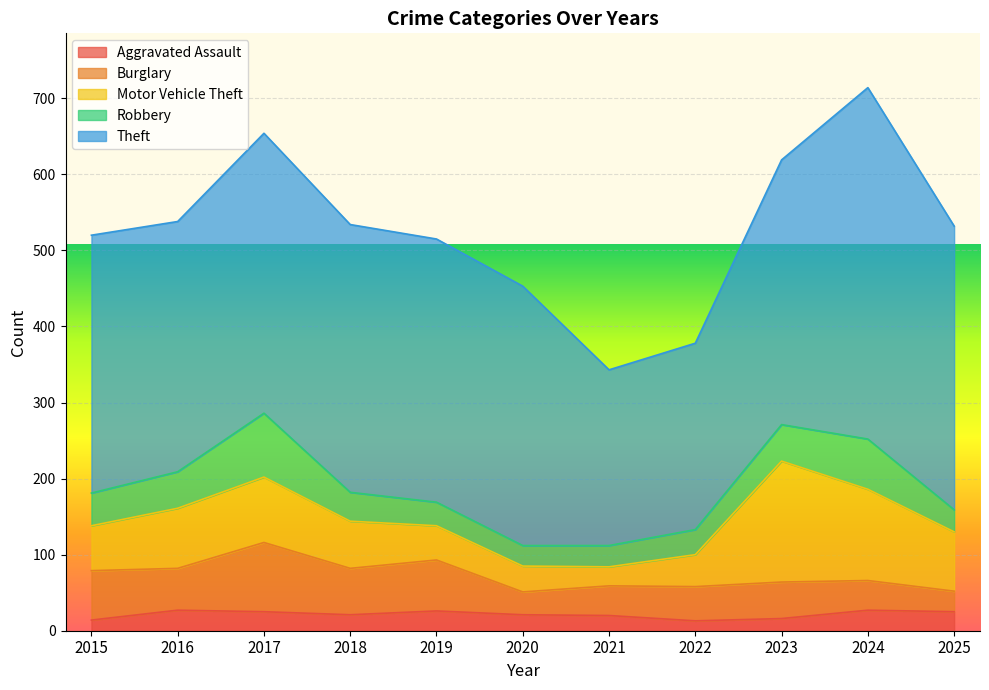

What is the value of the Motor Vehicle Theft point at the 5th from the left?

45